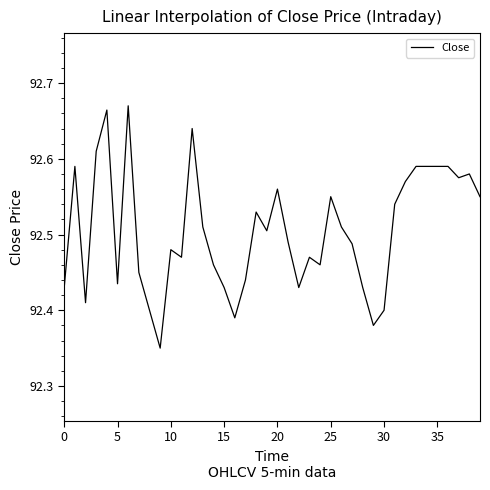

What is the difference between the maximum and minimum values?

0.3